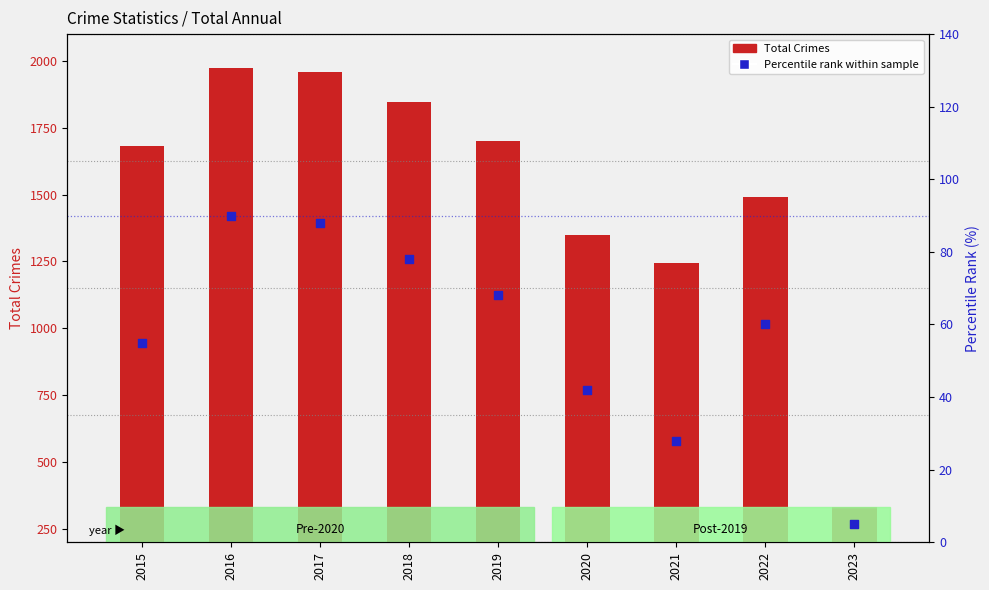

At which category is the sum across all series the highest?

2016